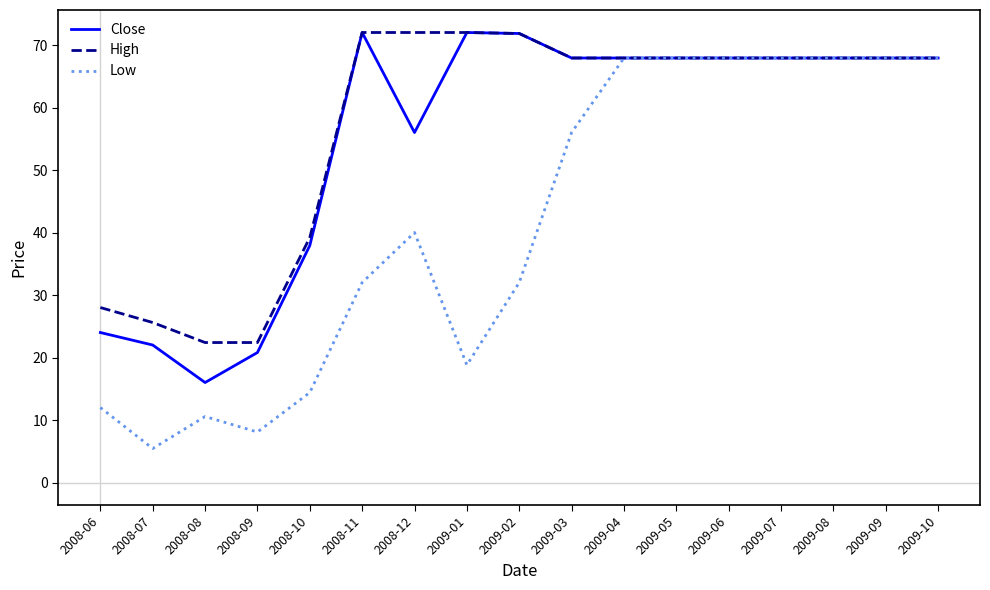

What is the sum of all High values?

968.8